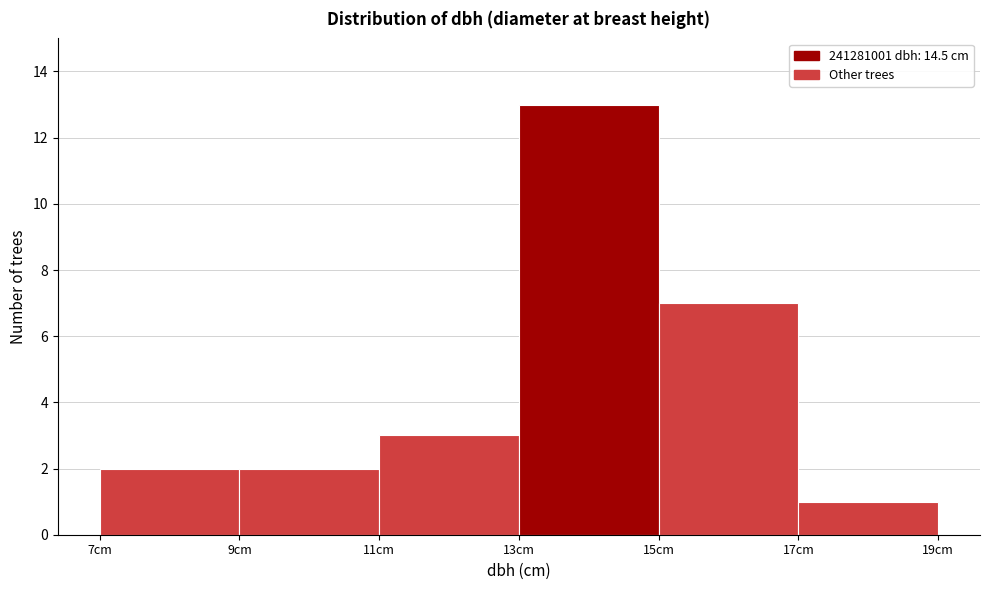

What is the height of the bar covering 9 to 11 on the x-axis? The values are not printed on the chart, so give them approximately, as read against the axis.

2